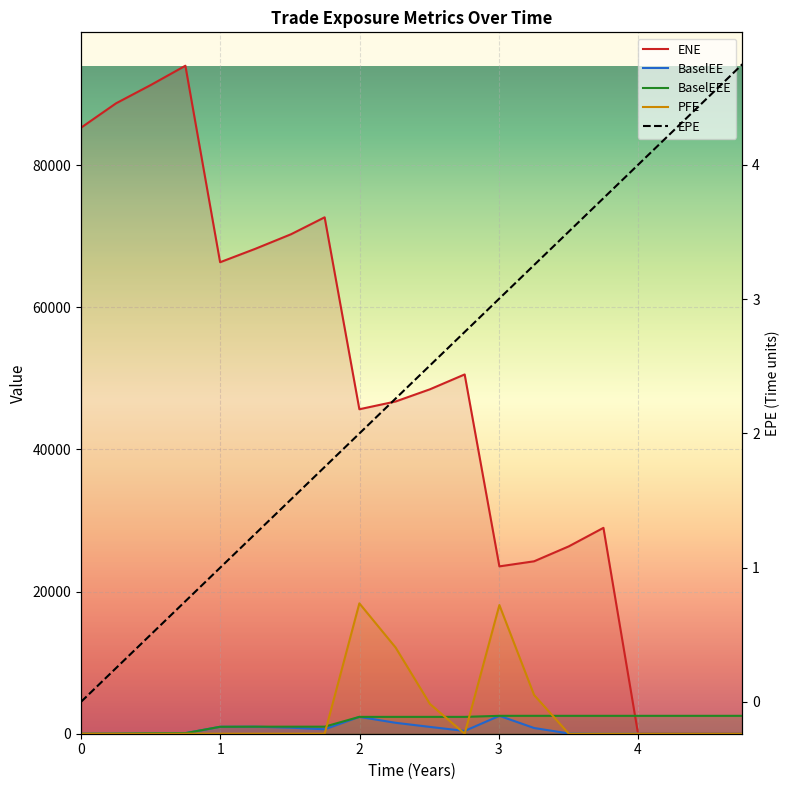

At which category is the sum across all series the highest?

0.749345